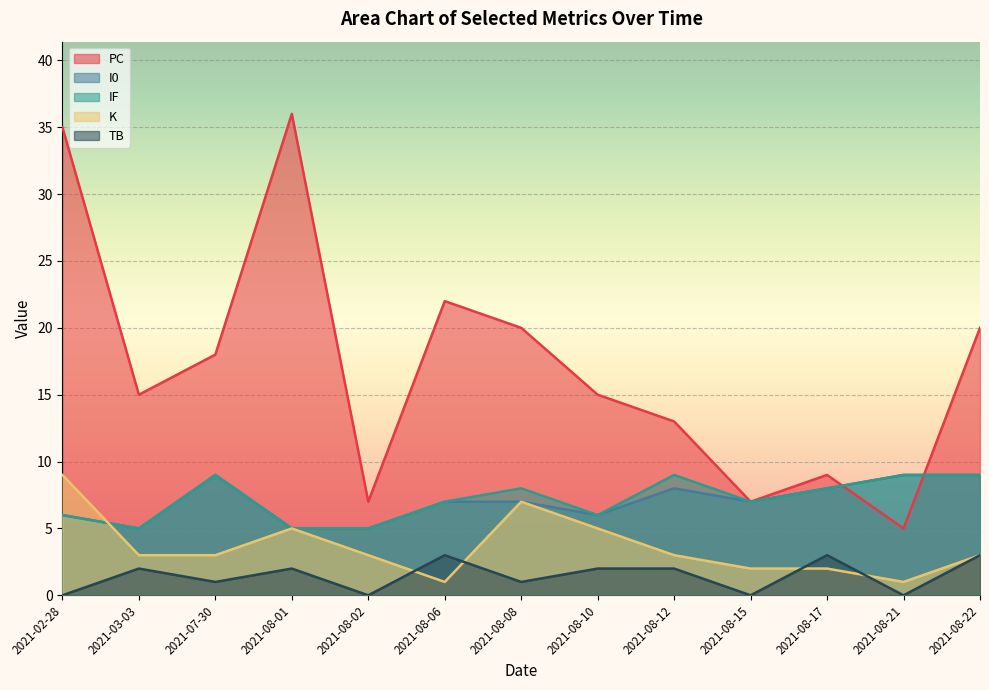

What are all the series names shown in the legend?

PC, I0, IF, K, TB